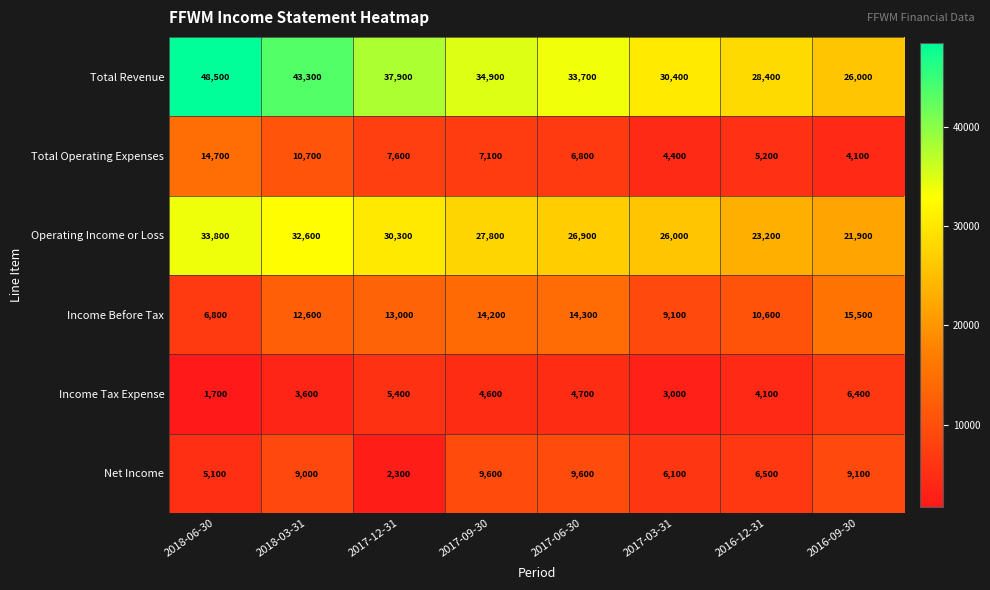

What is the approximate value of Total Operating Expenses at 2016-09-30, to the nearest 100?

4100